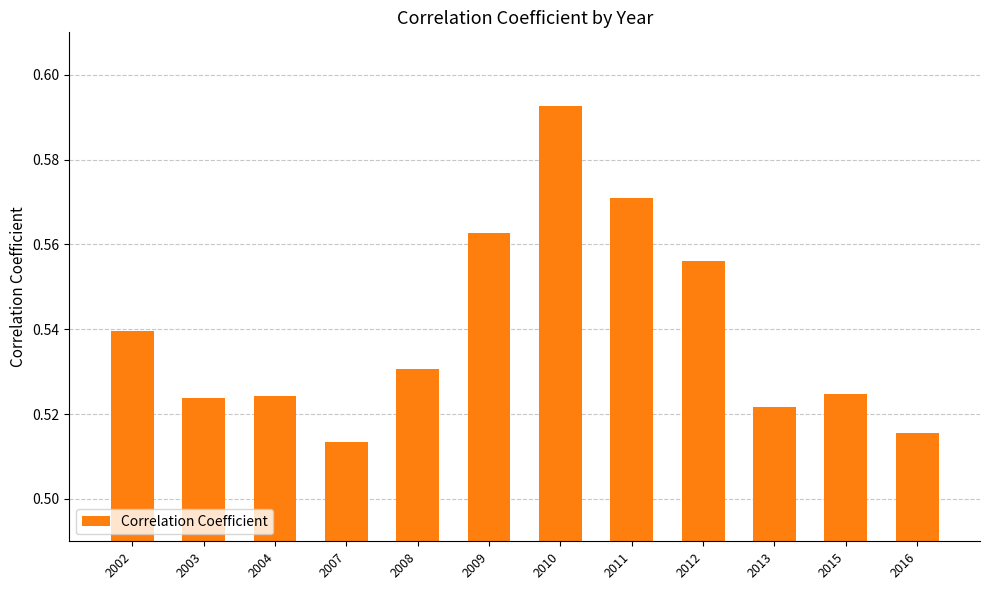

Count the number of categories in the chart.

12